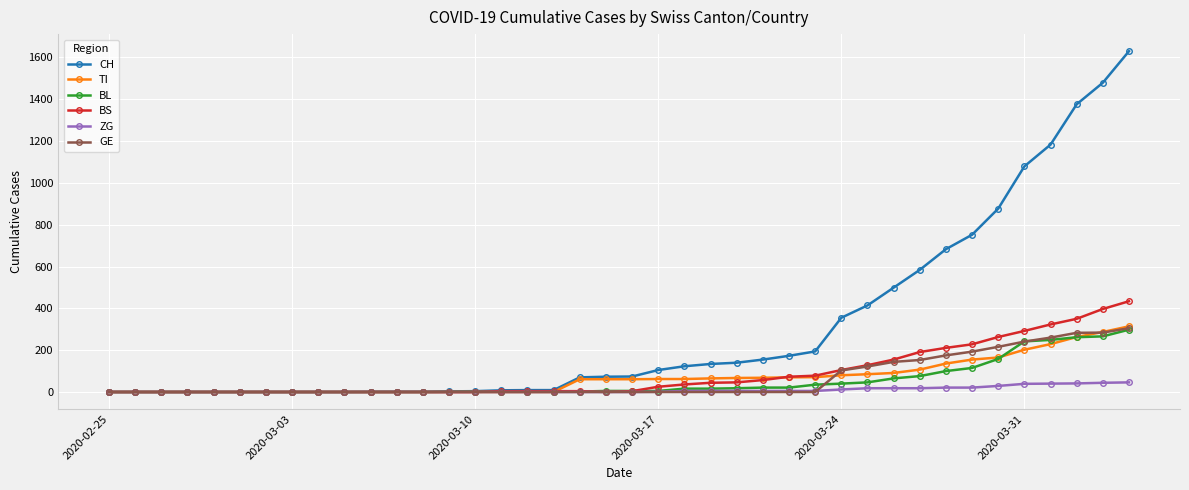

Which series has the widest spread of values?

CH